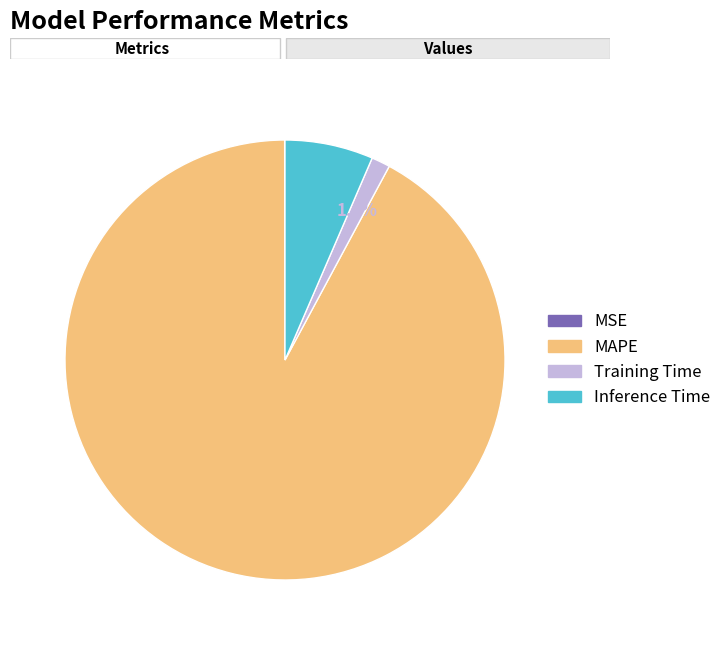

Combined, do Inference Time and MAPE account for over 50%?

Yes